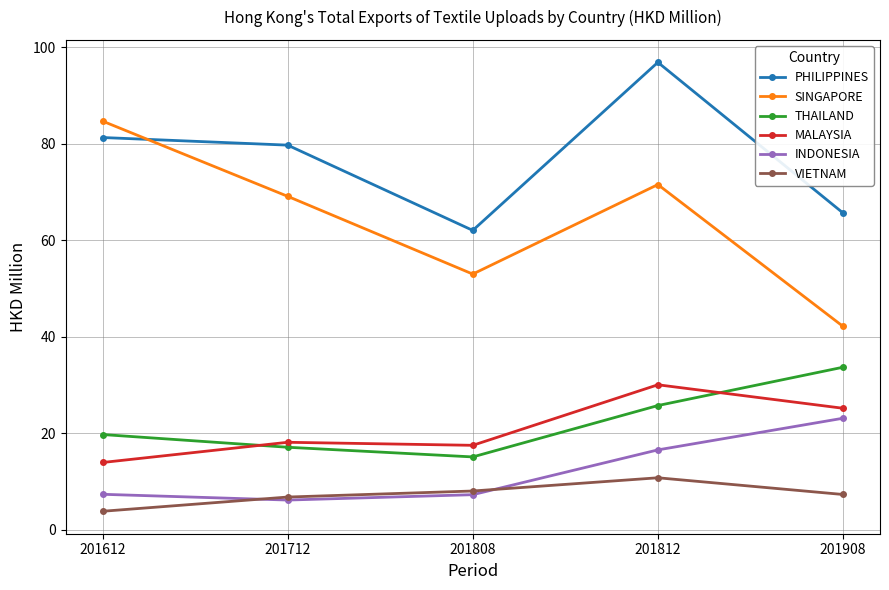

True or false: SINGAPORE and MALAYSIA intersect in this chart.

False